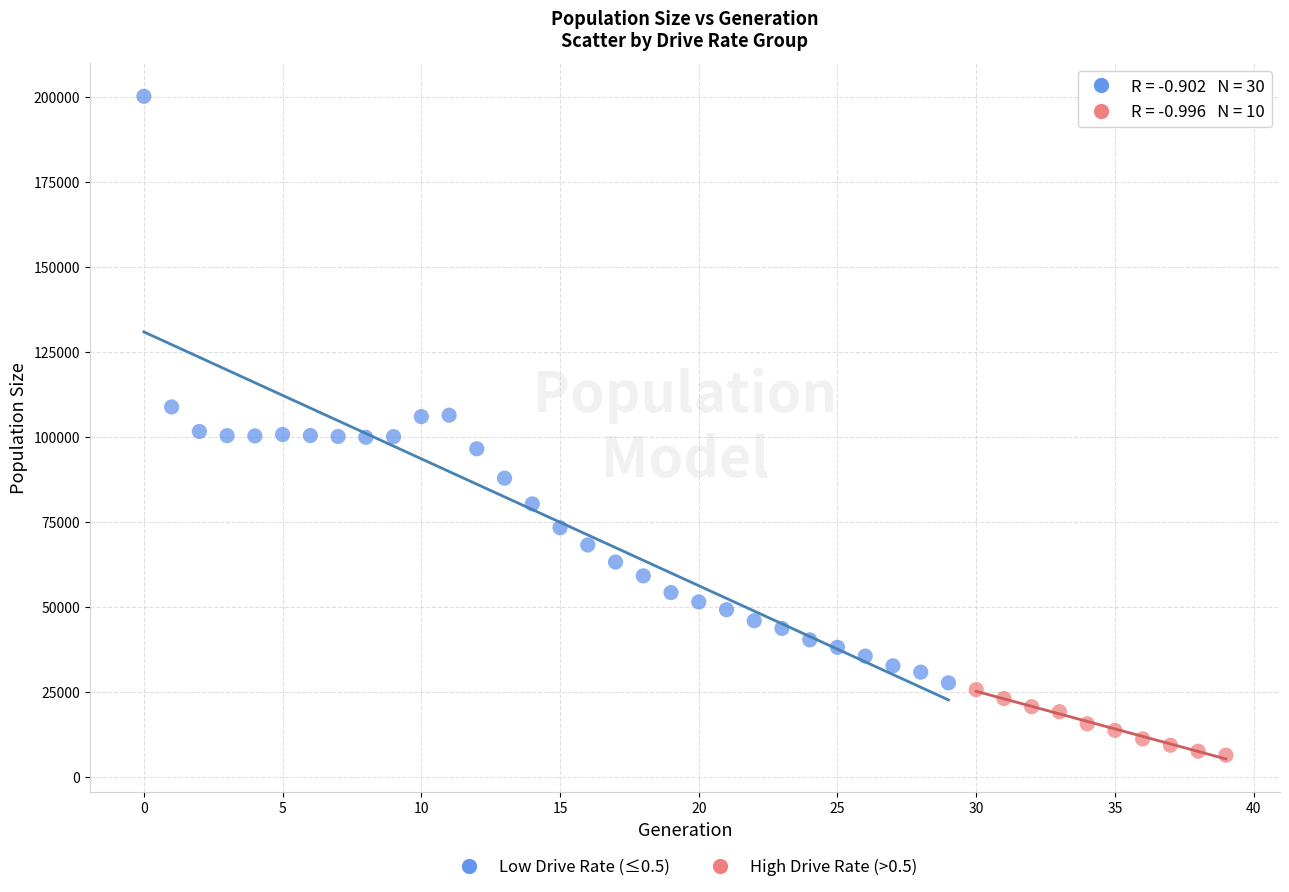

Which series contains the highest Y value?

Low Drive Rate (≤0.5)